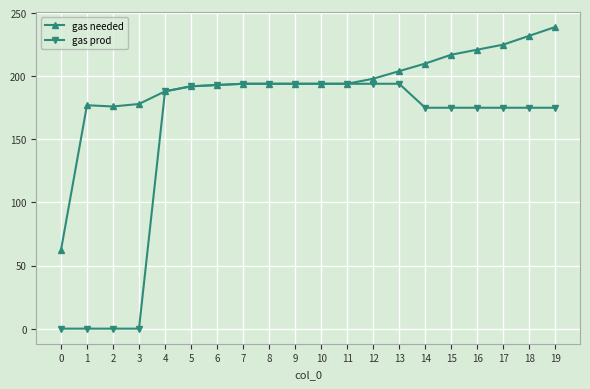

What is the approximate value of gas prod at 18?

175